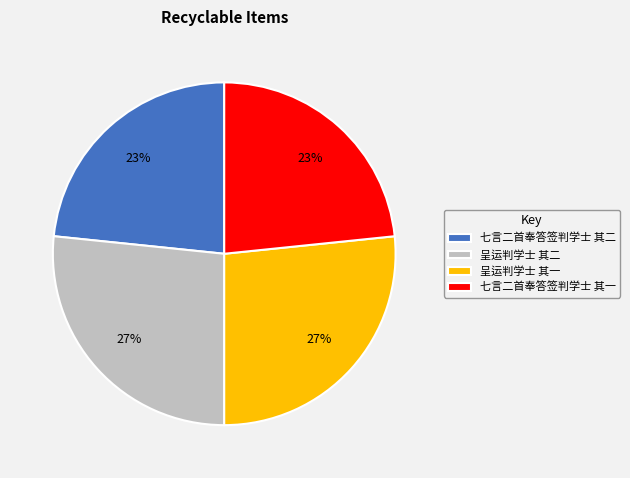

What percentage is the 七言二首奉答签判学士 其二 slice, to the nearest percent?

23%